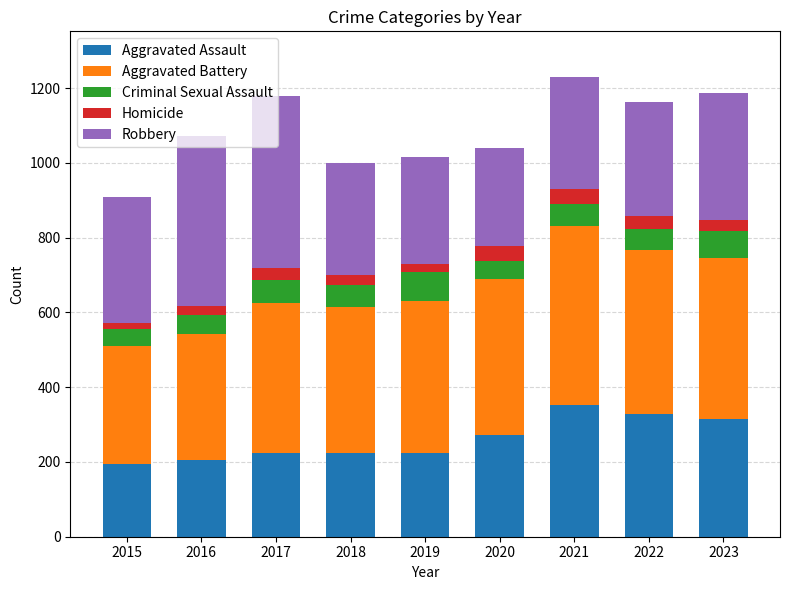

What is the total value across all series at 2023?

1187